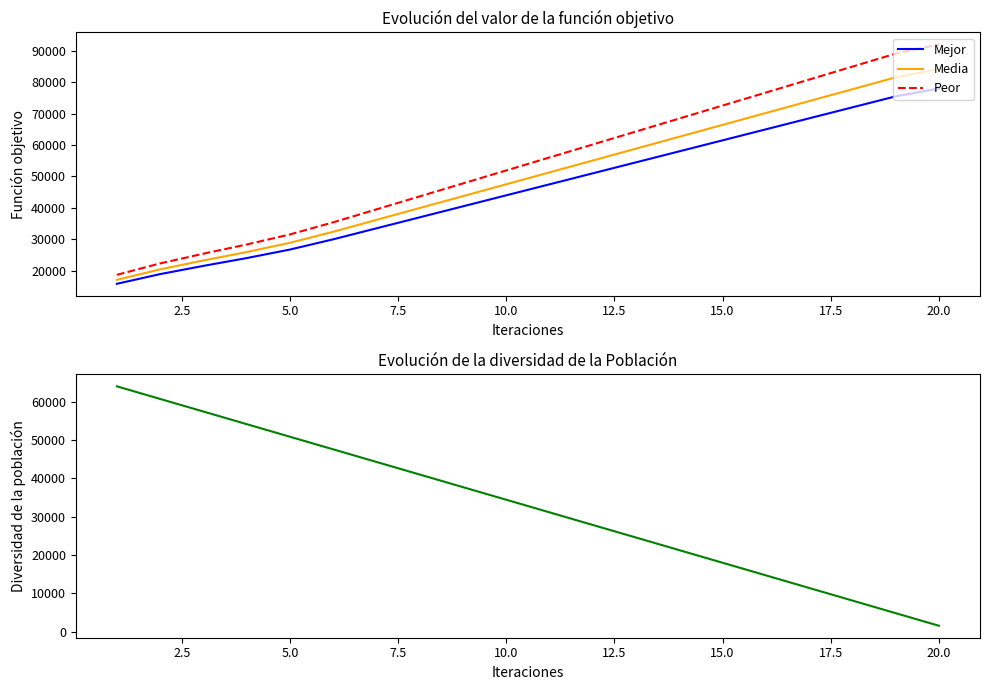

What is the highest value of the Peor series?

92040.0